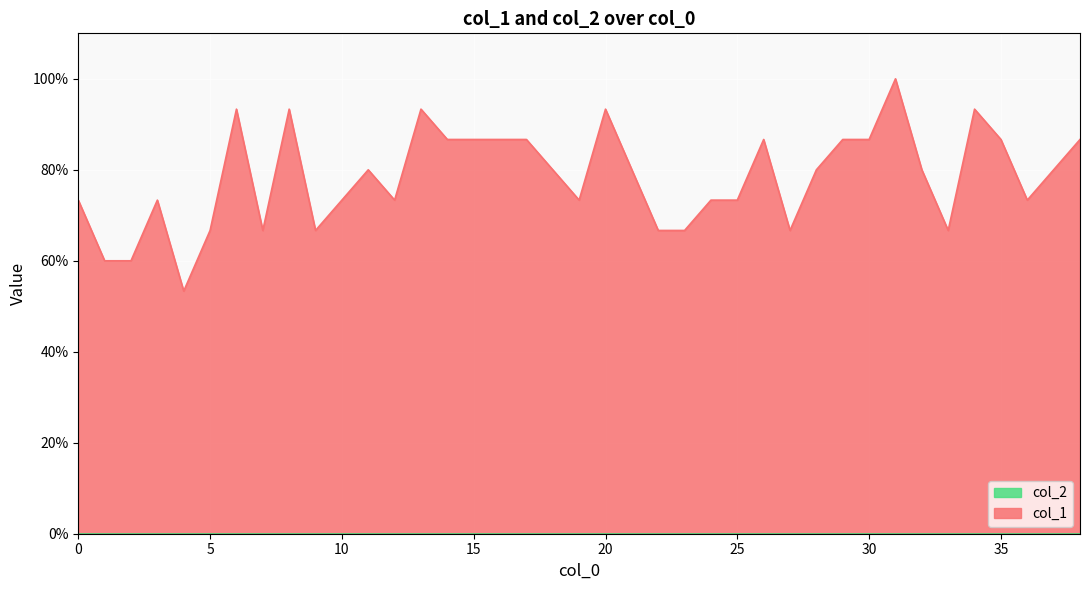

How many points are lower than both their immediate neighbors (excluding endpoints)?

8